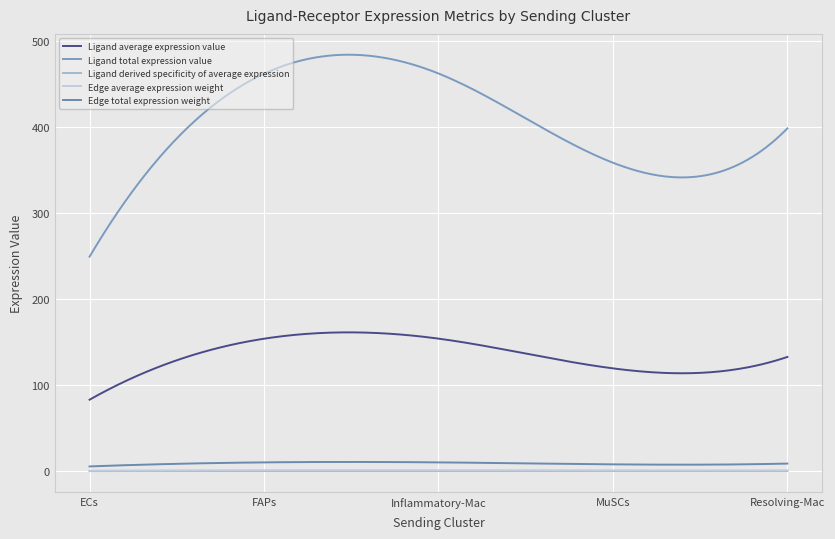

How many lines are shown in the chart?

5